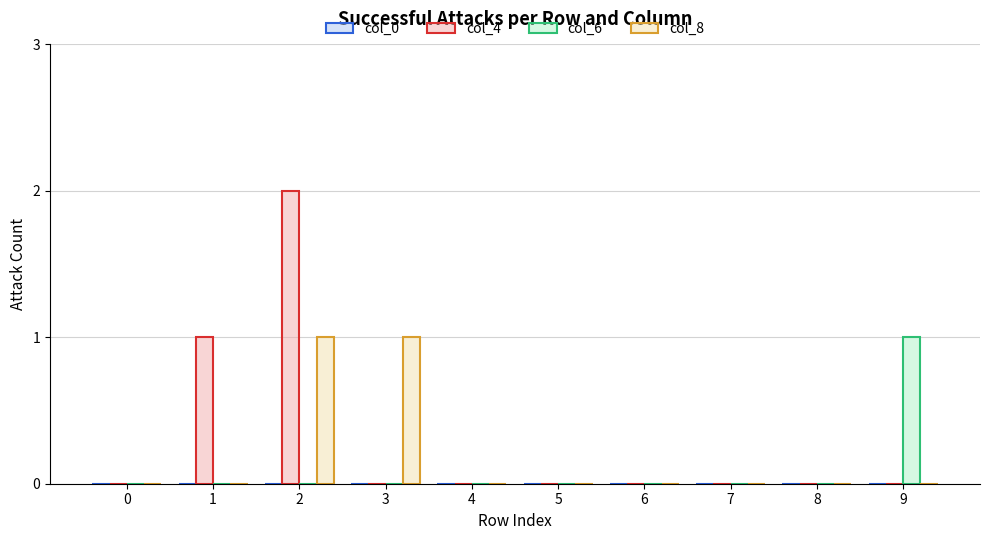

At which label is col_4 closest to 1?

1